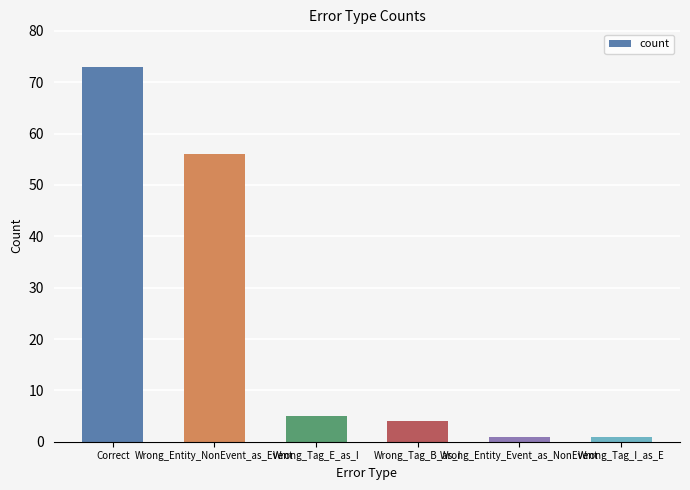

What is the average value?

23